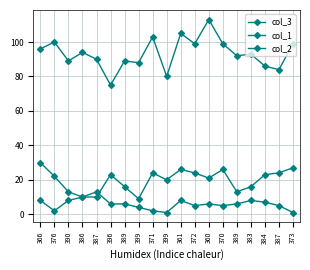

How many categories are shown in the chart?

19